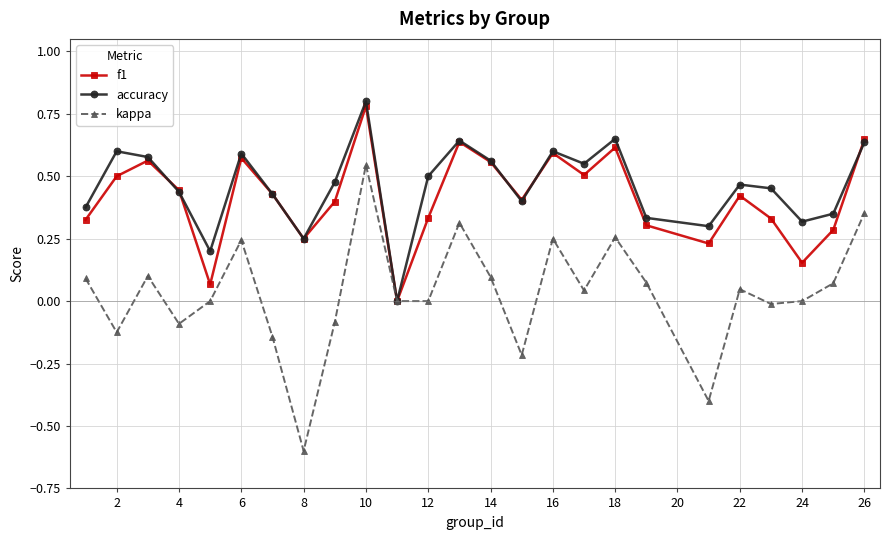

Which series has the widest spread of values?

kappa